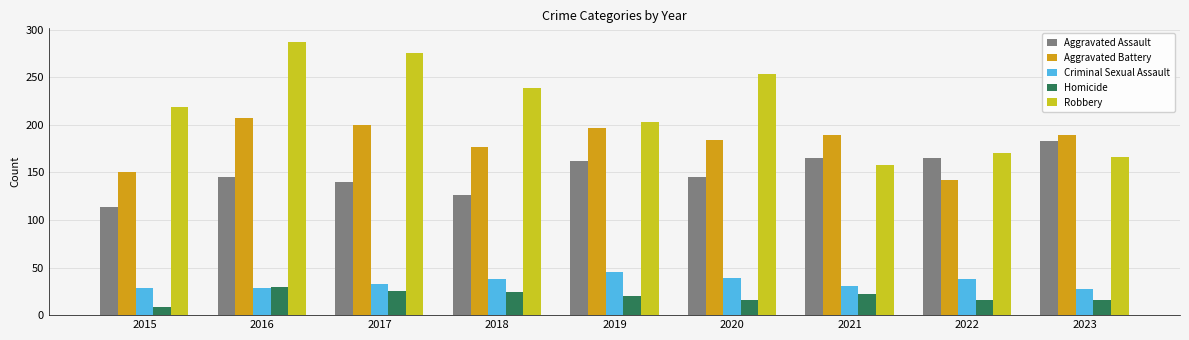

List the series in order of their peak value, lowest first.

Homicide, Criminal Sexual Assault, Aggravated Assault, Aggravated Battery, Robbery